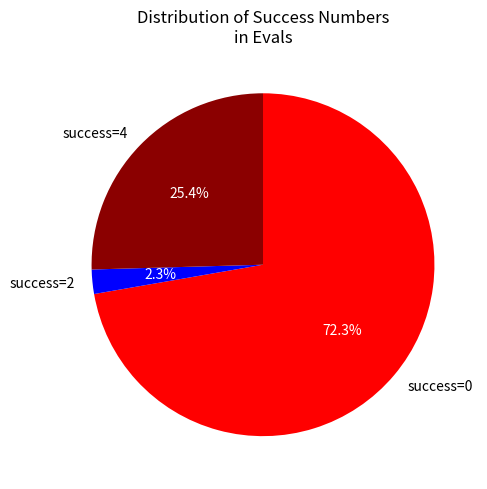

To the nearest percent, what is the difference between the largest and smallest slice percentages?

70%